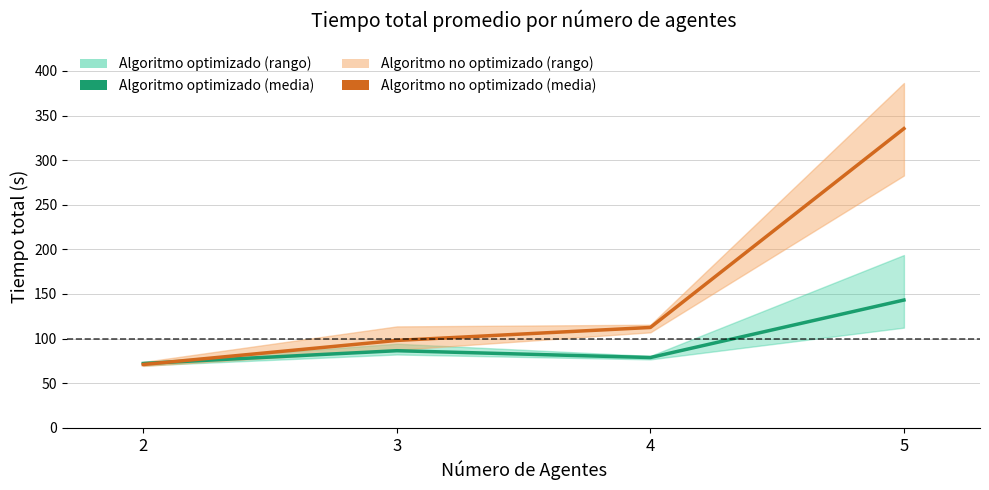

Reading left to right, extract all data points from this chart.

Algoritmo optimizado (media): 2=72.1	3=86.4	4=78.8	5=143.2
Algoritmo no optimizado (media): 2=71.0	3=97.9	4=112.5	5=335.4